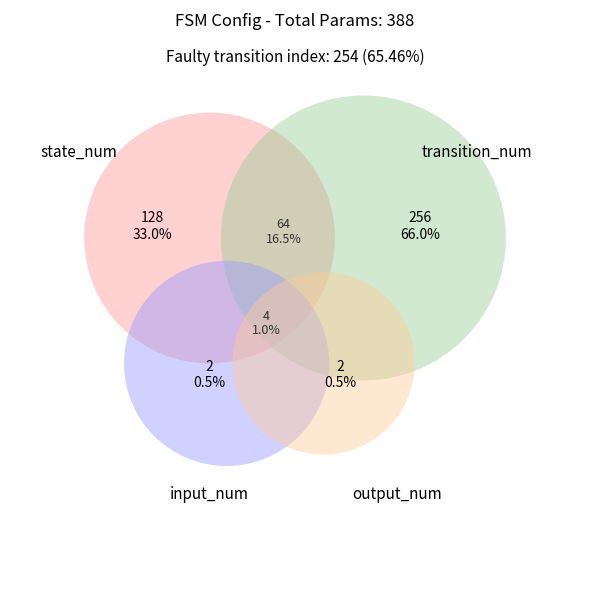

To the nearest percent, what portion does state_num represent?

33%